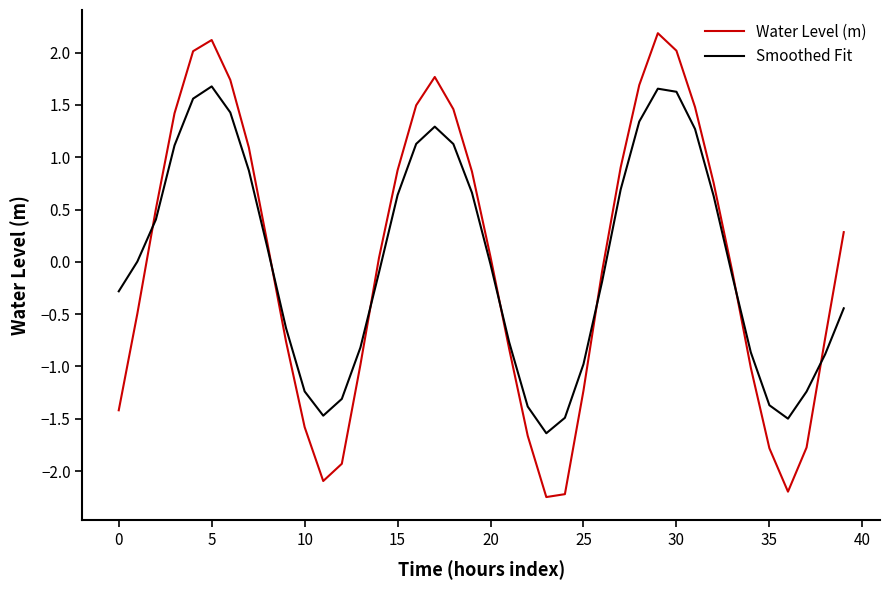

What are all the series names shown in the legend?

Water Level (m), Smoothed Fit